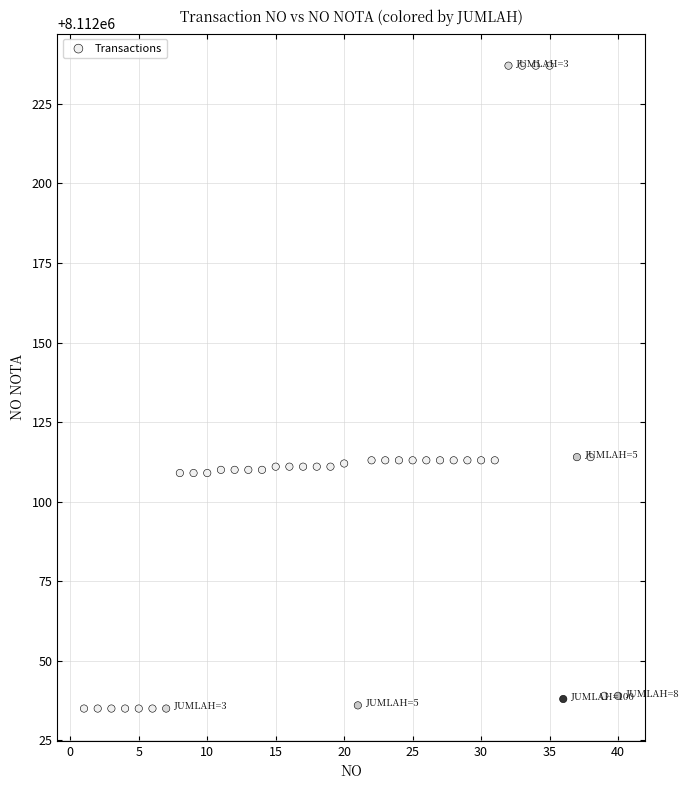

What is the range of Y values (max minus min)?

202